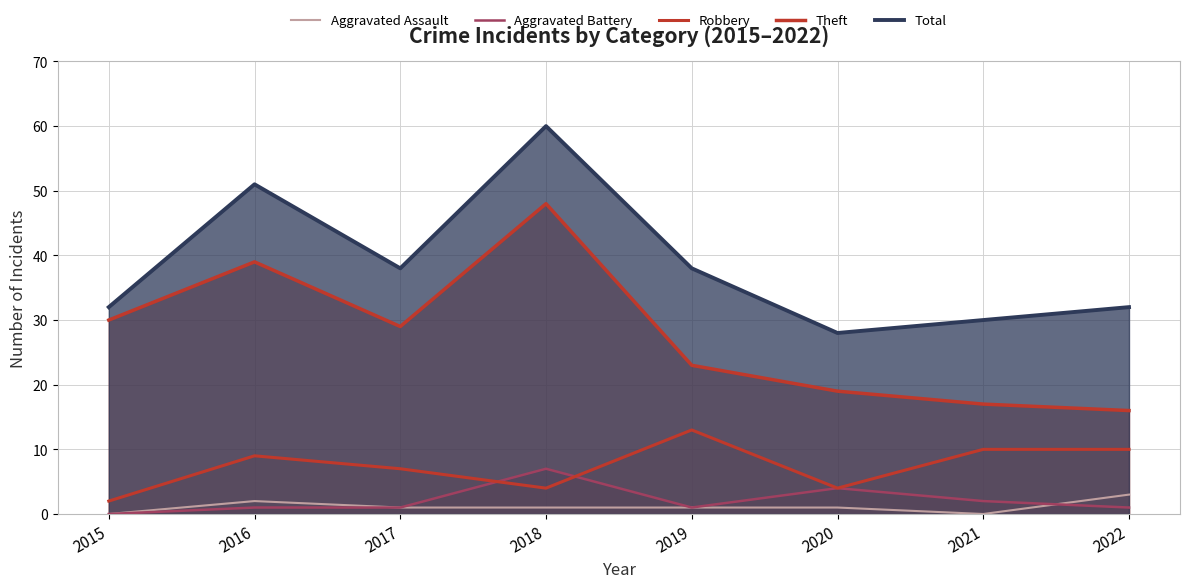

The value of Theft at 2020 is 25. True or false?

False